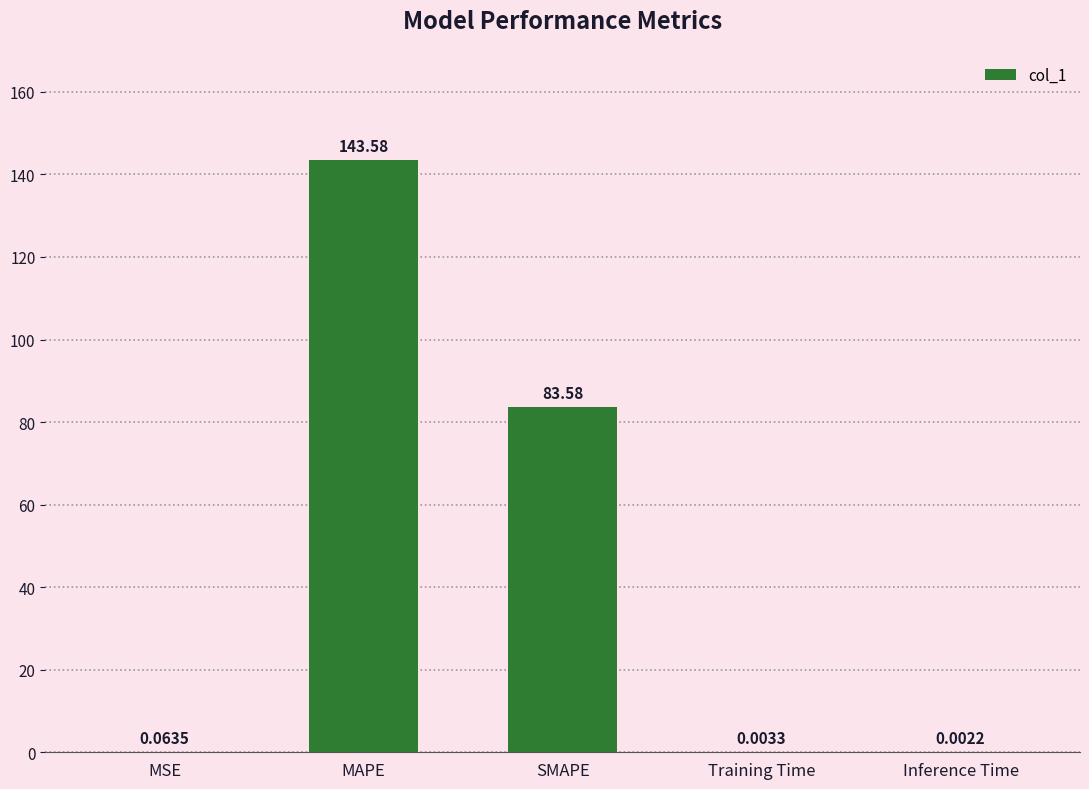

What is the sum of the values at SMAPE and Training Time?

83.6